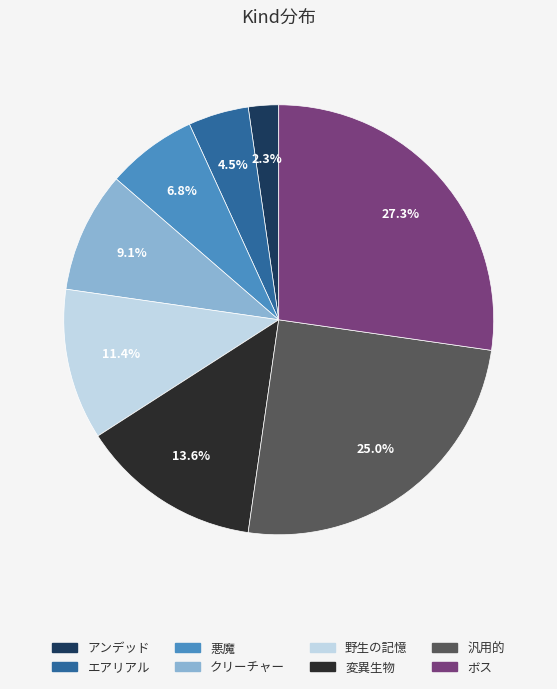

Is there a majority slice in this chart?

No